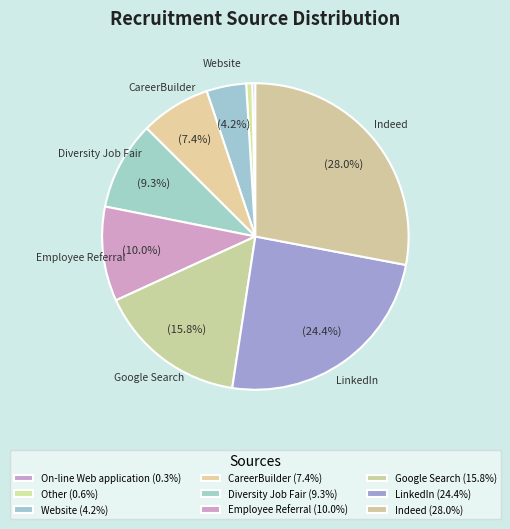

To the nearest percent, what portion does Employee Referral represent?

10%